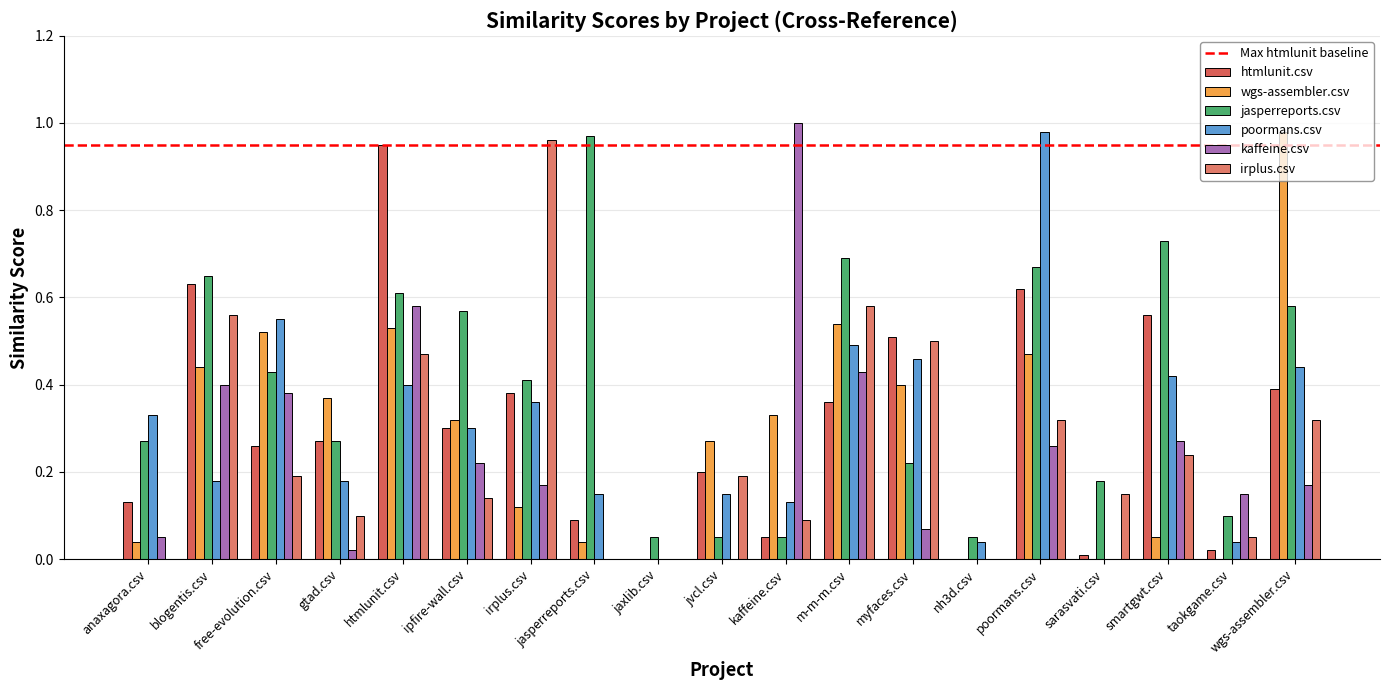

The htmlunit.csv series shows 0.5 at jaxlib.csv. True or false?

False